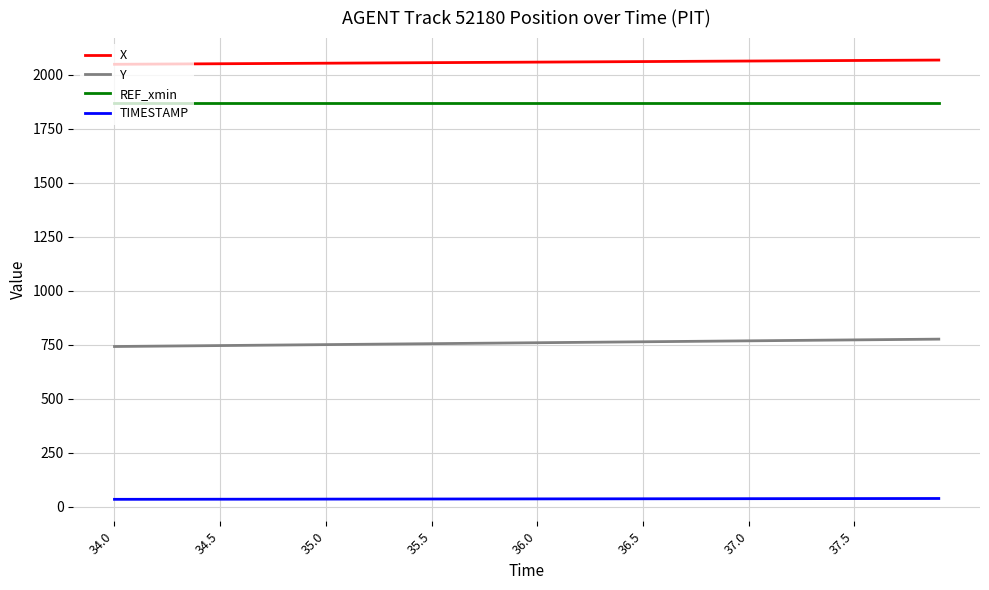

What is the smallest value displayed?

34.0